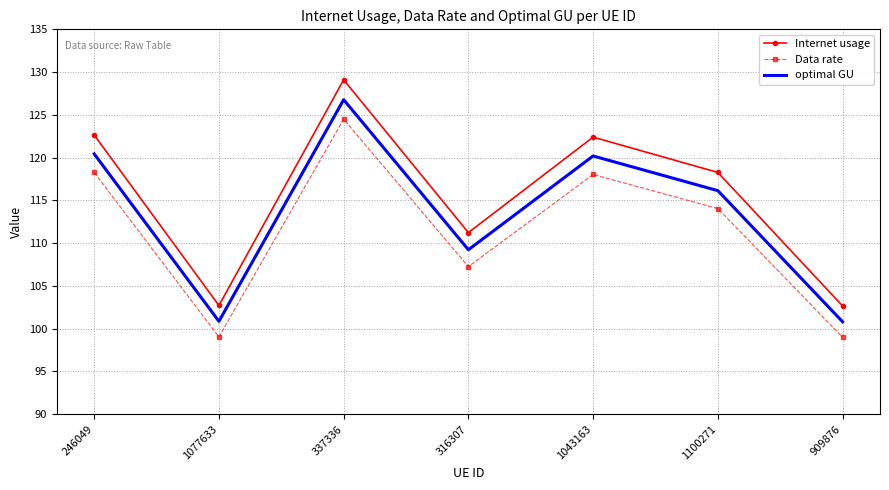

True or false: Data rate and optimal GU cross at least once.

False